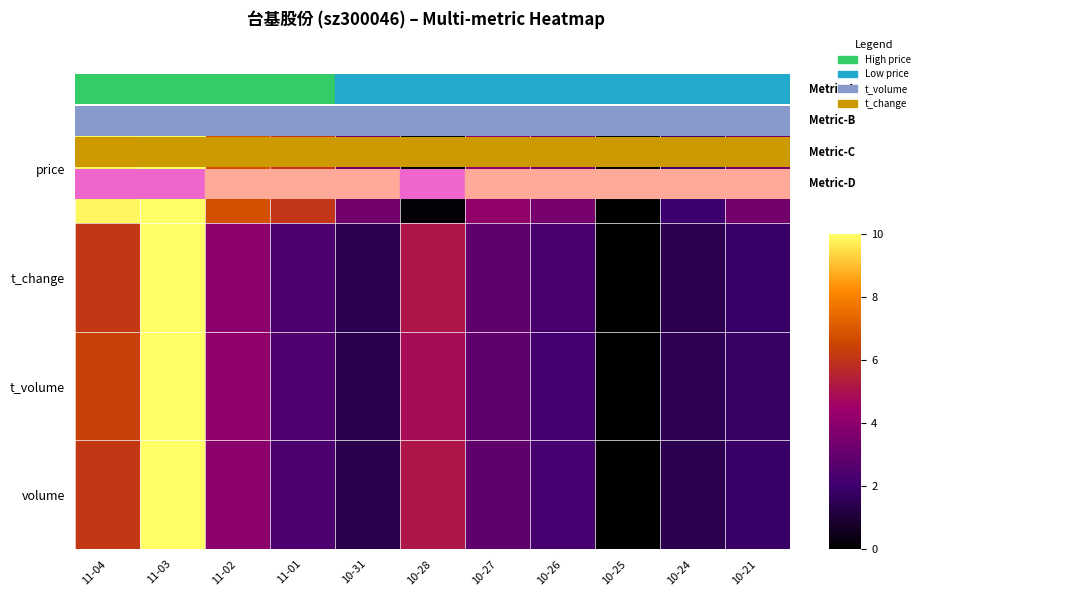

Between 10-21 and 11-03, which is larger?

11-03